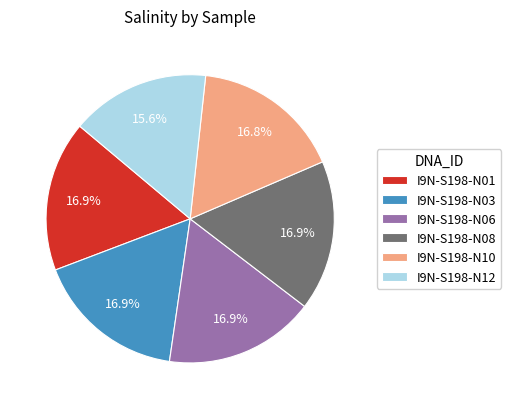

Count the number of slices in the pie.

6